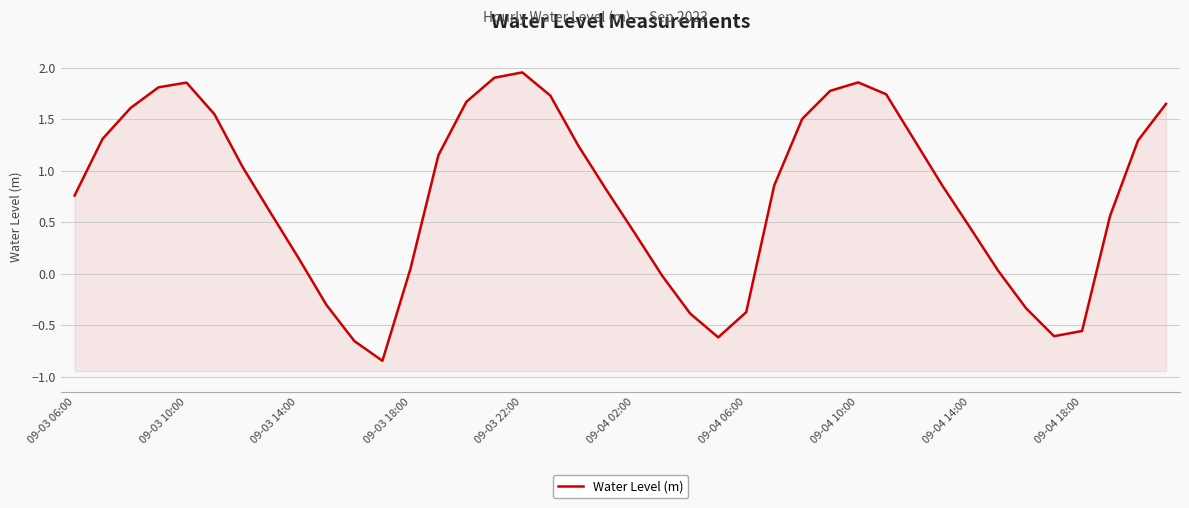

What is the sum of the values at 33 and 19?

0.8